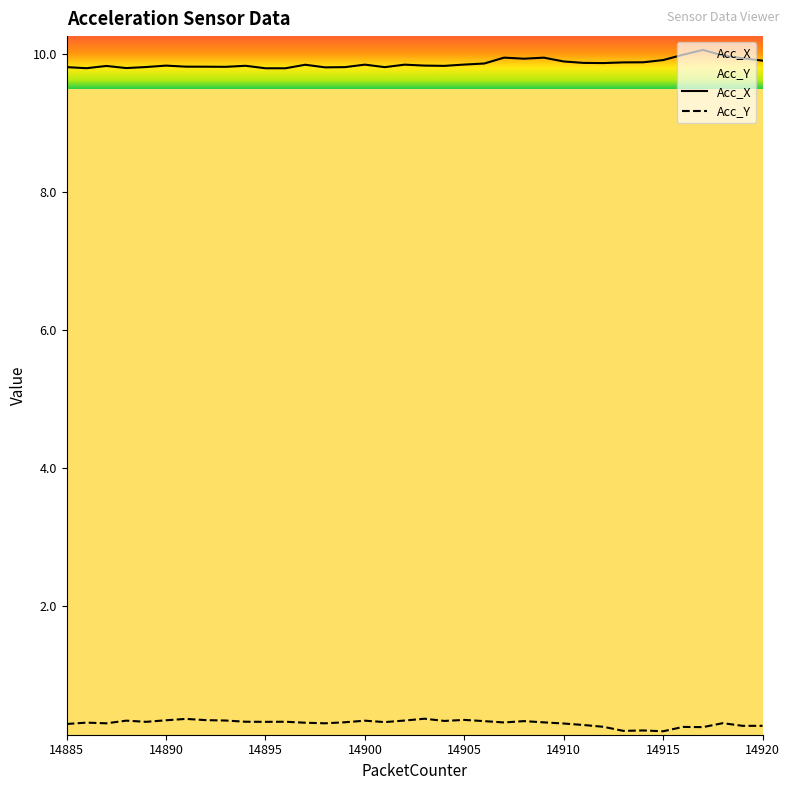

Reading left to right, transcribe all the data shown in this chart.

Acc_X: 14885=9.8	14886=9.8	14887=9.8	14888=9.8	14889=9.8	14890=9.8	14891=9.8	14892=9.8	14893=9.8	14894=9.8	14895=9.8	14896=9.8	14897=9.9	14898=9.8	14899=9.8	14900=9.9	14901=9.8	14902=9.9	14903=9.8	14904=9.8	14905=9.9	14906=9.9	14907=10.0	14908=9.9	14909=10.0	14910=9.9	14911=9.9	14912=9.9	14913=9.9	14914=9.9	14915=9.9	14916=10.0	14917=10.1	14918=10.0	14919=9.9	14920=9.9
Acc_Y: 14885=0.3	14886=0.3	14887=0.3	14888=0.3	14889=0.3	14890=0.3	14891=0.4	14892=0.4	14893=0.3	14894=0.3	14895=0.3	14896=0.3	14897=0.3	14898=0.3	14899=0.3	14900=0.3	14901=0.3	14902=0.3	14903=0.4	14904=0.3	14905=0.4	14906=0.3	14907=0.3	14908=0.3	14909=0.3	14910=0.3	14911=0.3	14912=0.3	14913=0.2	14914=0.2	14915=0.2	14916=0.3	14917=0.2	14918=0.3	14919=0.3	14920=0.3